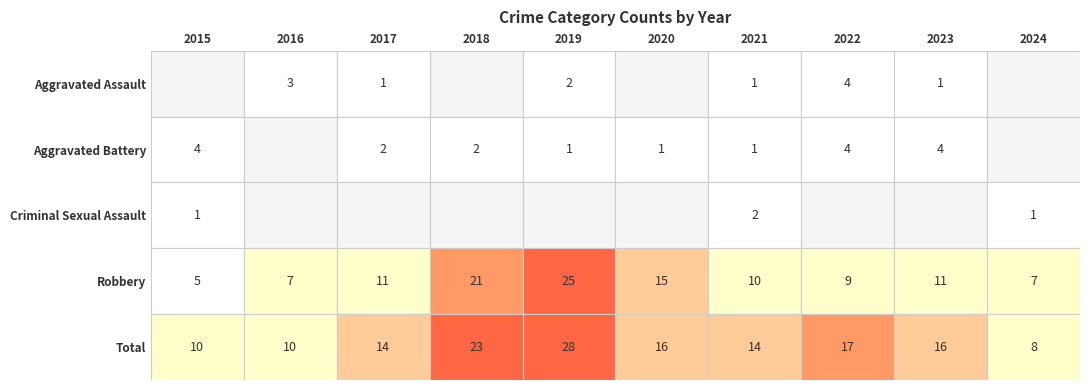

Reading left to right, extract all data points from this chart.

Aggravated Assault: 0	3	1	0	2	0	1	4	1	0
Aggravated Battery: 4	0	2	2	1	1	1	4	4	0
Criminal Sexual Assault: 1	0	0	0	0	0	2	0	0	1
Robbery: 5	7	11	21	25	15	10	9	11	7
Total: 10	10	14	23	28	16	14	17	16	8